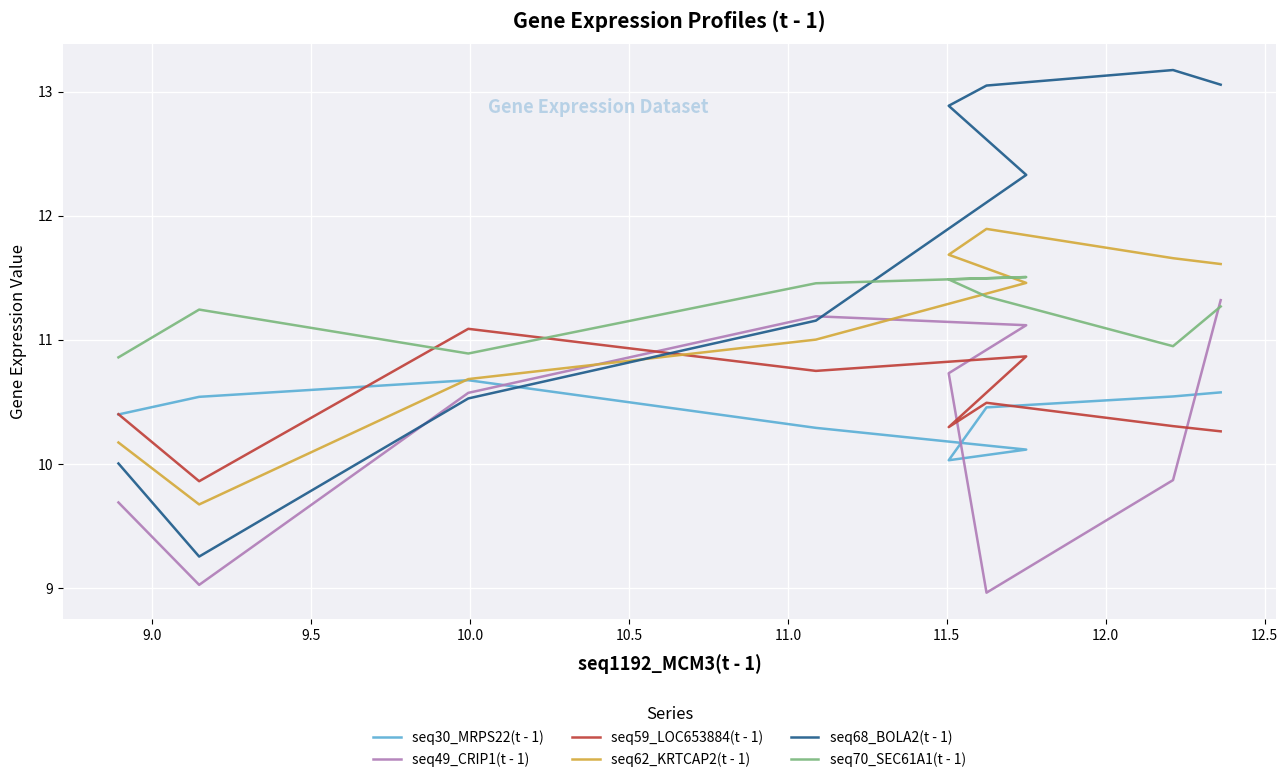

Count the number of categories in the chart.

9